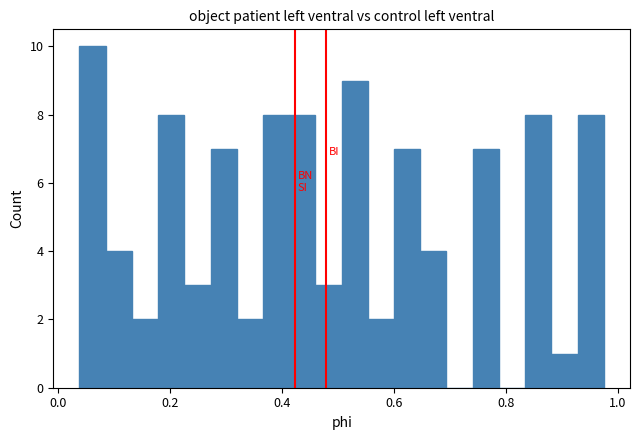

Read against the x-axis, roughly where is the centre of the tallest bar?

0.06